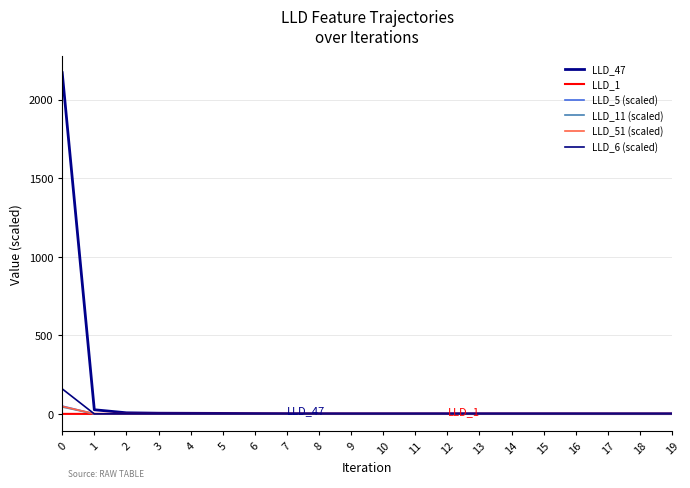

Rank the categories by LLD_5 (scaled) value from highest to lowest.

0, 2, 1, 19, 18, 17, 16, 15, 14, 13, 12, 11, 10, 3, 9, 8, 4, 7, 5, 6